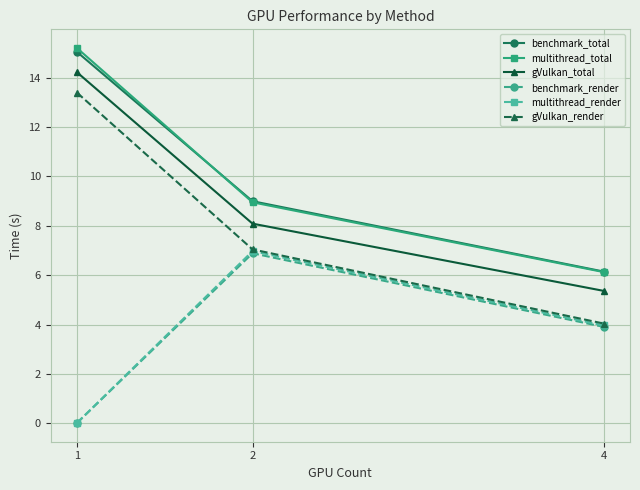

Which series has the widest spread of values?

gVulkan_render